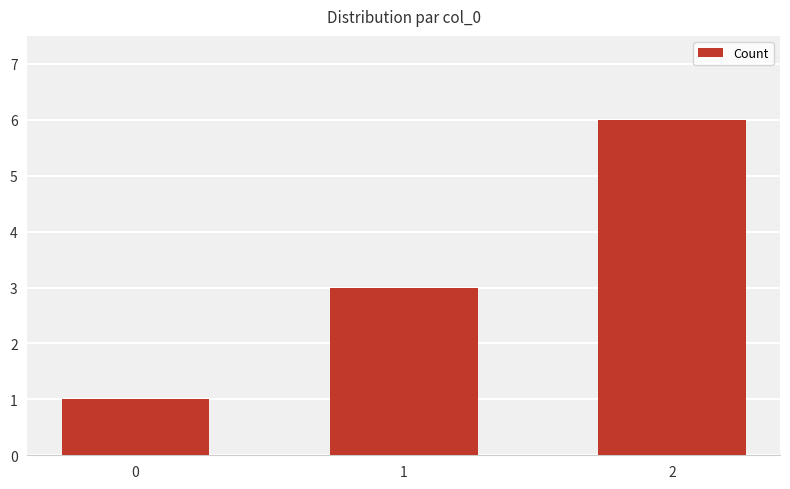

What is the difference between the maximum and minimum values?

5